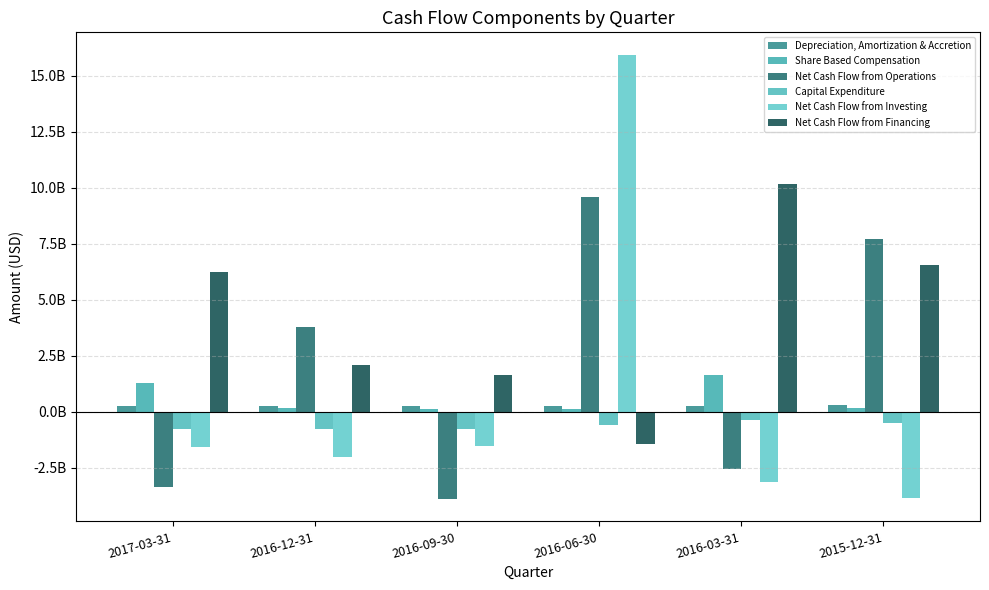

Reading left to right, list all the values displayed in this chart.

Depreciation, Amortization & Accretion: 2017-03-31=257000000	2016-12-31=267000000	2016-09-30=247000000	2016-06-30=245000000	2016-03-31=239000000	2015-12-31=285000000
Share Based Compensation: 2017-03-31=1272000000	2016-12-31=168000000	2016-09-30=129000000	2016-06-30=149000000	2016-03-31=1665000000	2015-12-31=165000000
Net Cash Flow from Operations: 2017-03-31=-3364000000	2016-12-31=3797000000	2016-09-30=-3900000000	2016-06-30=9605000000	2016-03-31=-2542000000	2015-12-31=7704000000
Capital Expenditure: 2017-03-31=-761000000	2016-12-31=-764000000	2016-09-30=-771000000	2016-06-30=-597000000	2016-03-31=-363000000	2015-12-31=-520000000
Net Cash Flow from Investing: 2017-03-31=-1573000000	2016-12-31=-2032000000	2016-09-30=-1513000000	2016-06-30=15955000000	2016-03-31=-3140000000	2015-12-31=-3827000000
Net Cash Flow from Financing: 2017-03-31=6261000000	2016-12-31=2077000000	2016-09-30=1655000000	2016-06-30=-1436000000	2016-03-31=10194000000	2015-12-31=6562000000